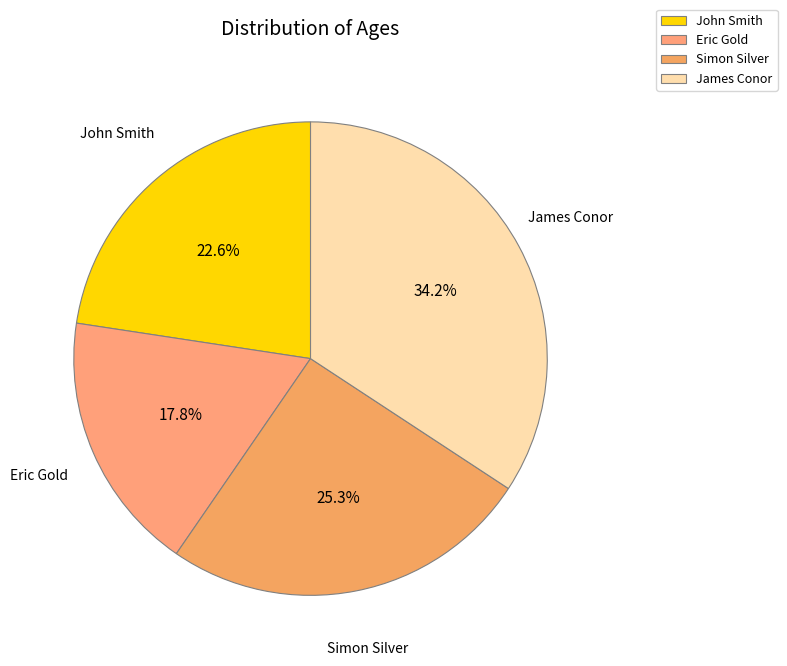

The John Smith slice represents 12% of the pie. True or false?

False